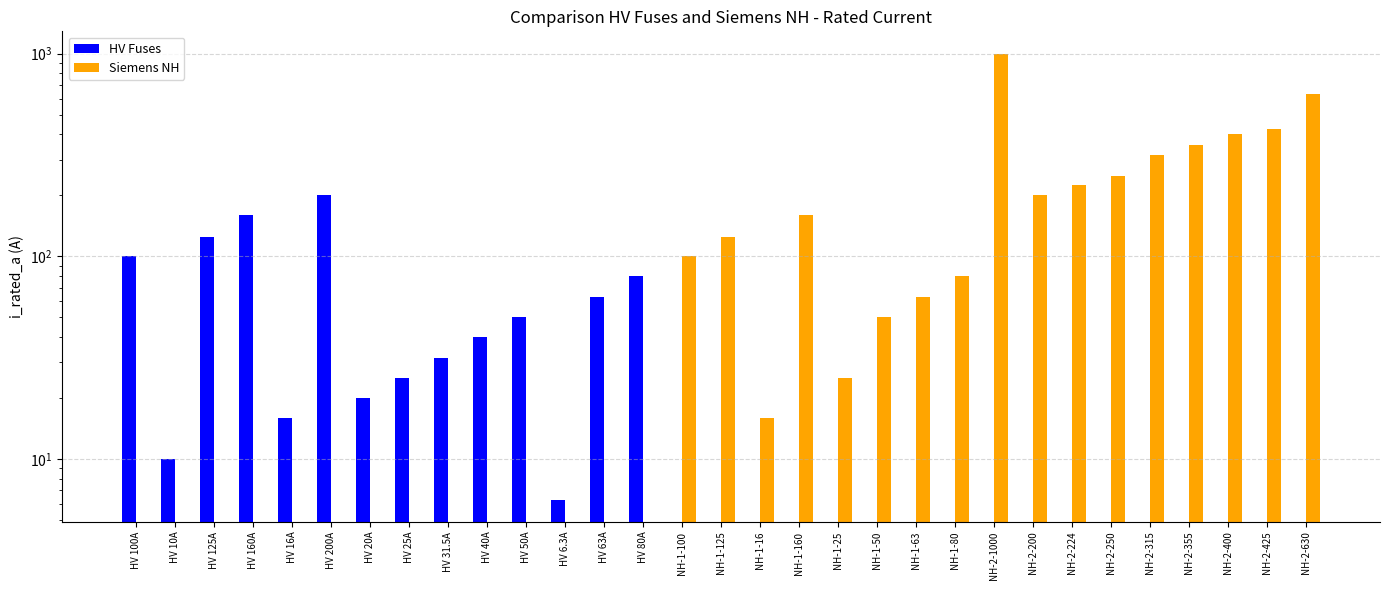

Between HV 16A and HV 10A, which is larger?

HV 16A